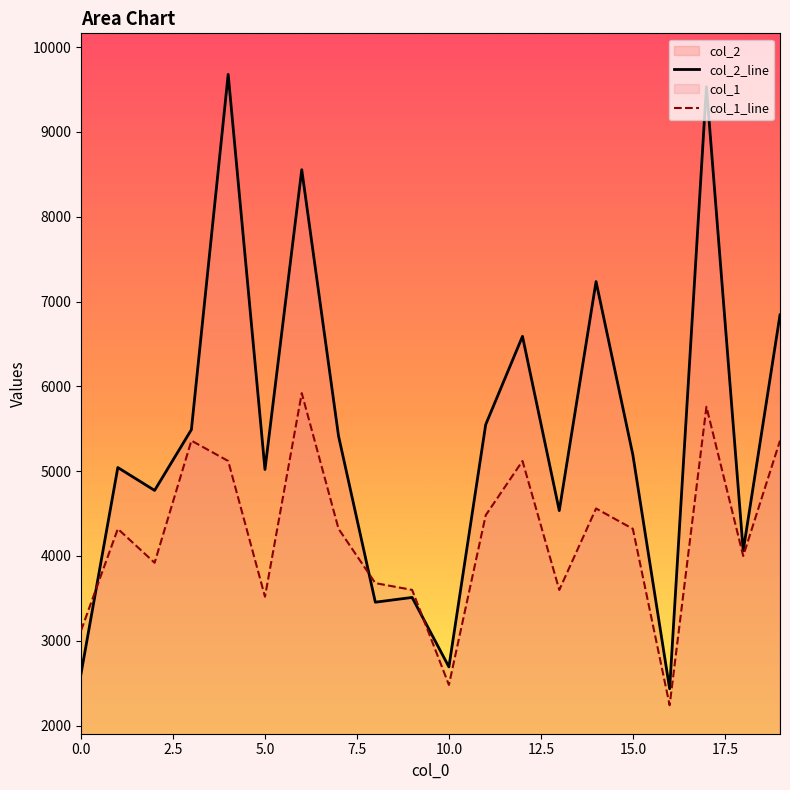

What is the difference between the maximum and minimum values in the col_2_line series?

7245